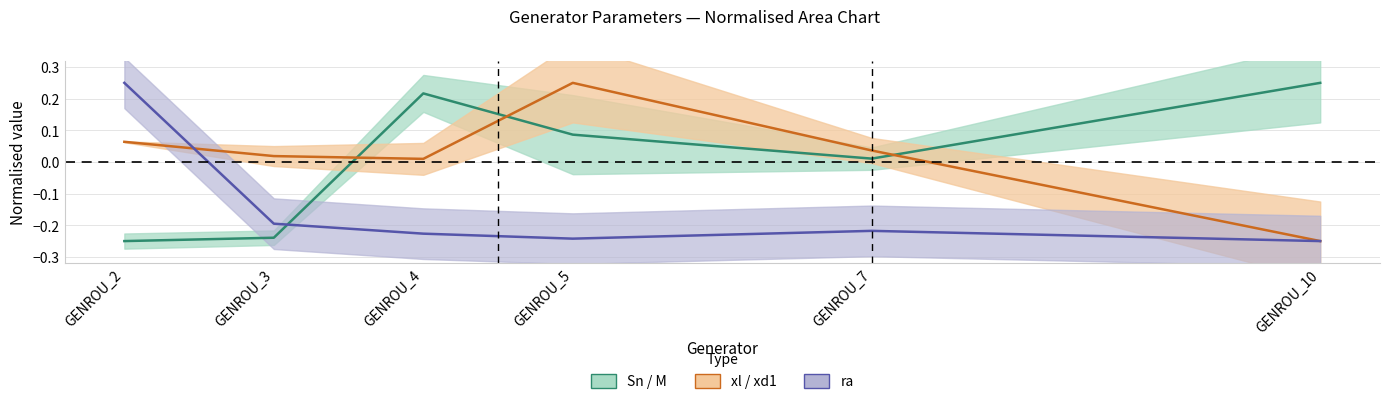

Which series has the widest spread of values?

Sn centre